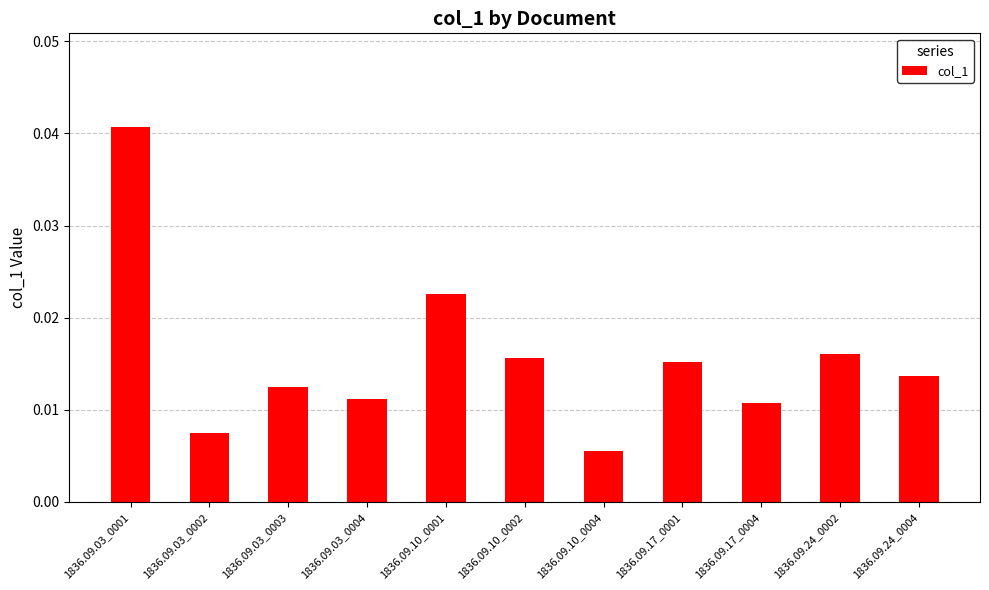

What is the sum of all values?

0.2